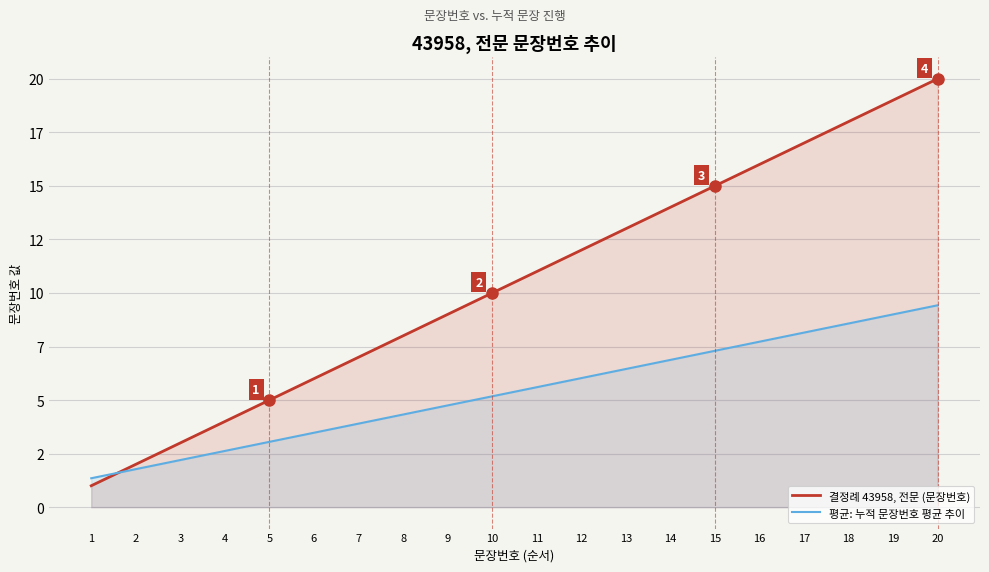

Between 11 and 12, which is larger?

12